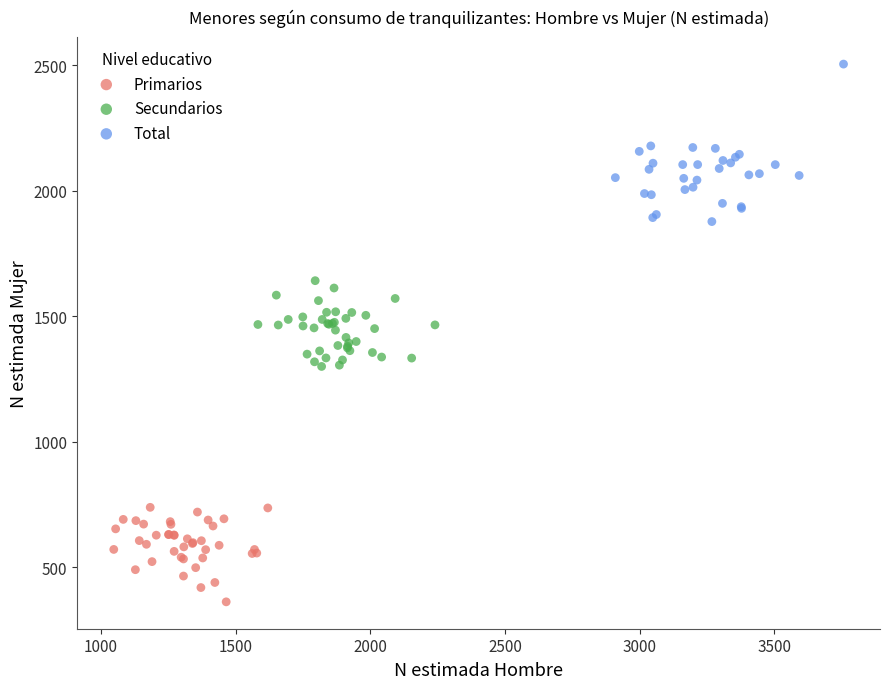

Which series reaches the minimum Y coordinate?

Primarios